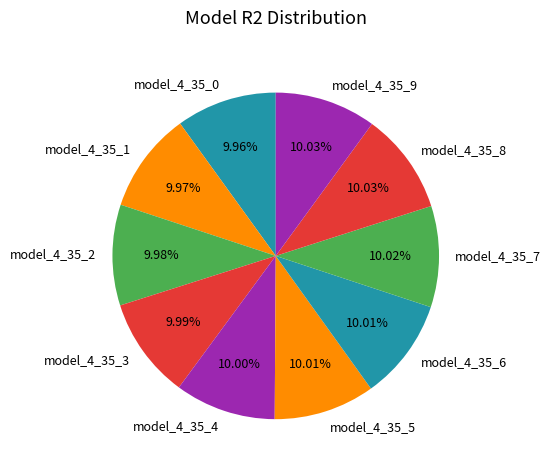

What percentage is the model_4_35_0 slice, to the nearest percent?

10%